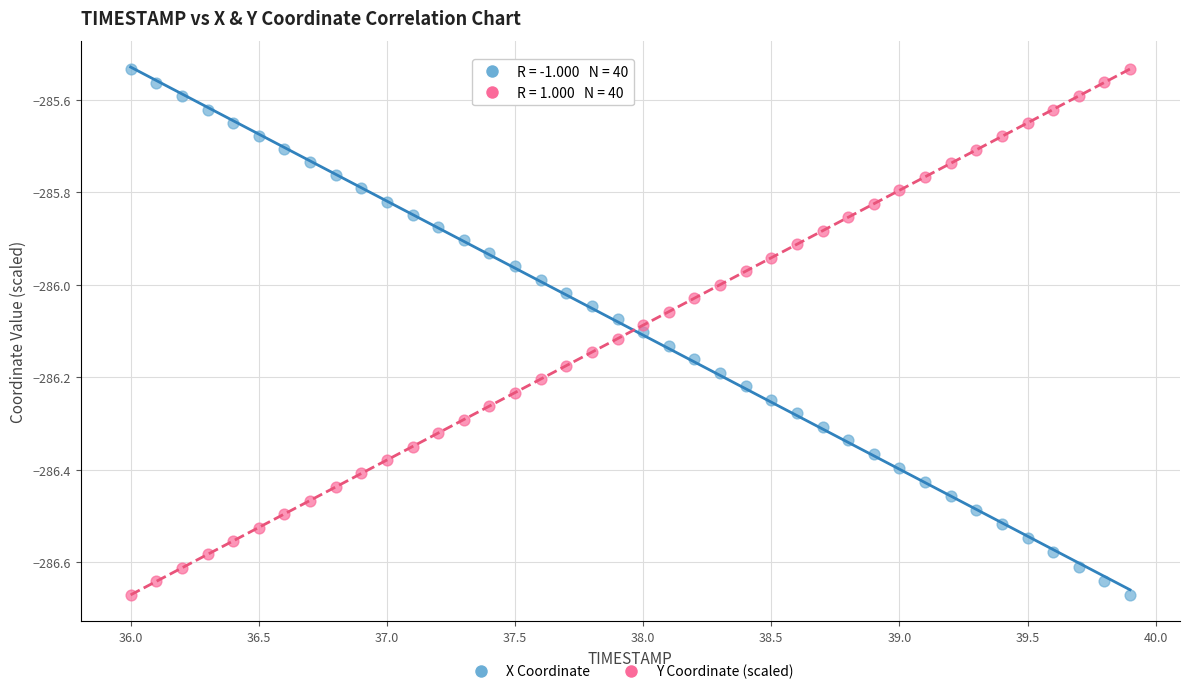

What is the X range (max minus min) for the scatter plot?

3.9